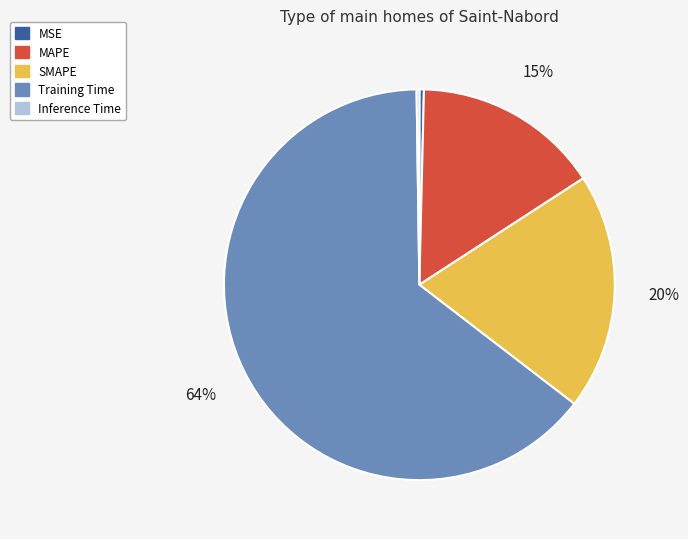

To the nearest percent, what is the average slice percentage?

20%